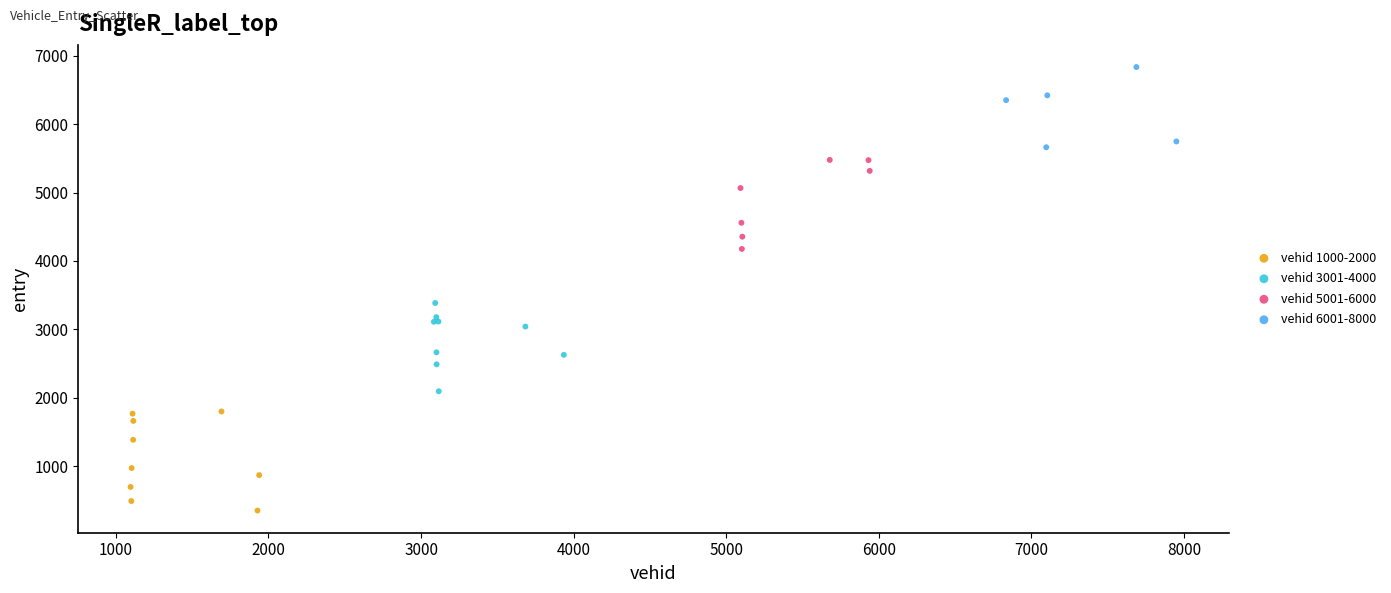

Which series contains the lowest Y value?

vehid 1000-2000